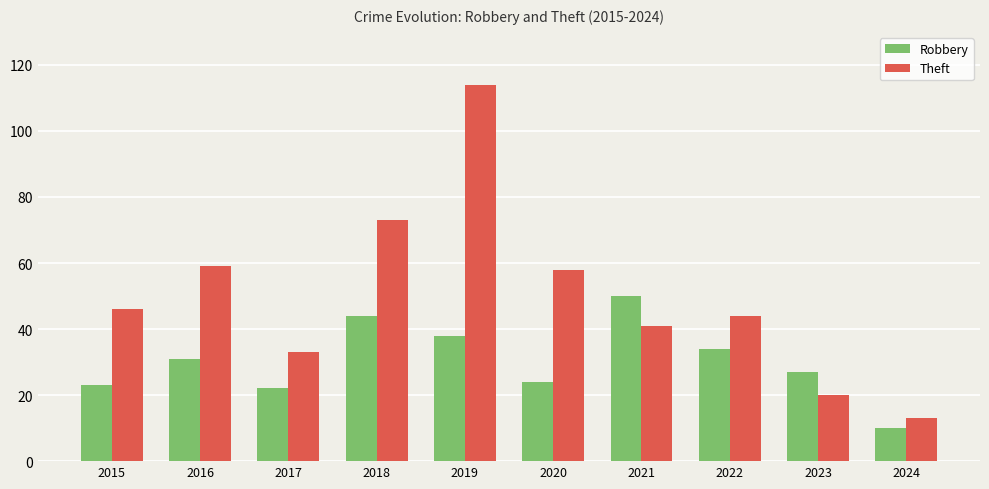

At which label does Robbery reach its peak?

2021